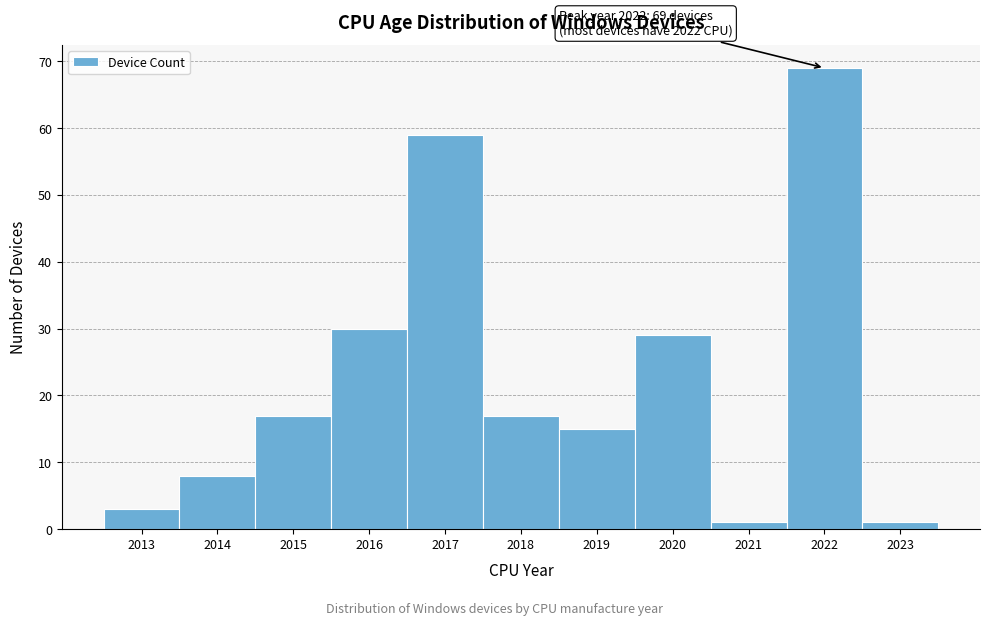

Which range on the x-axis has the tallest bar?

2021.5 to 2022.5